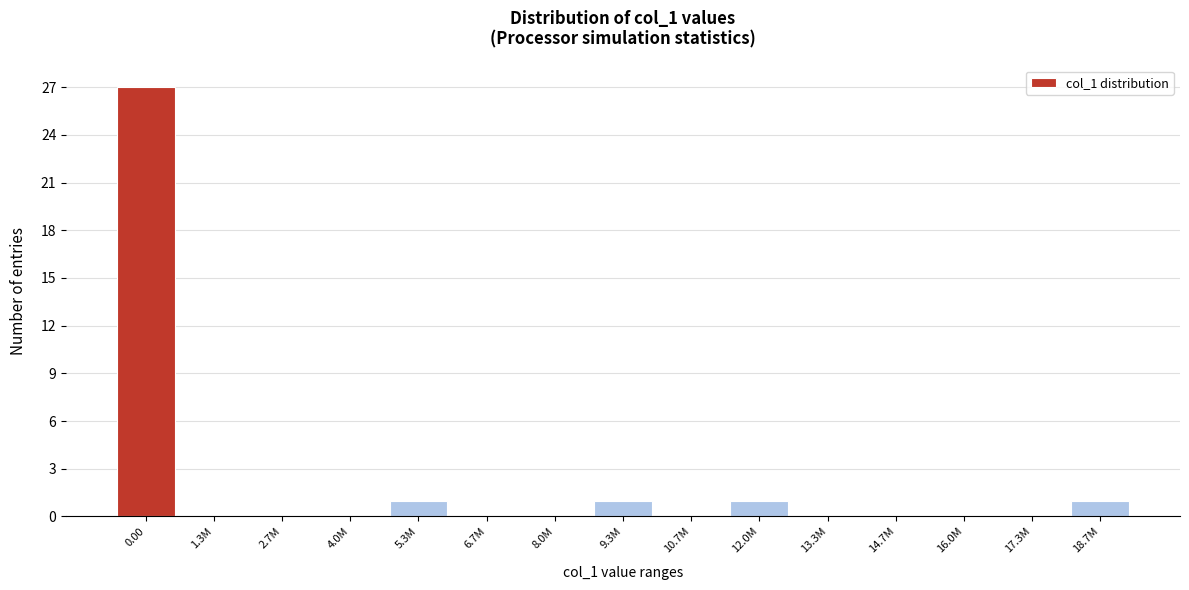

Reading right to left, extract all data points from this chart.

18.7M=1	17.3M=0	16.0M=0	14.7M=0	13.3M=0	12.0M=1	10.7M=0	9.3M=1	8.0M=0	6.7M=0	5.3M=1	4.0M=0	2.7M=0	1.3M=0	0.00=27